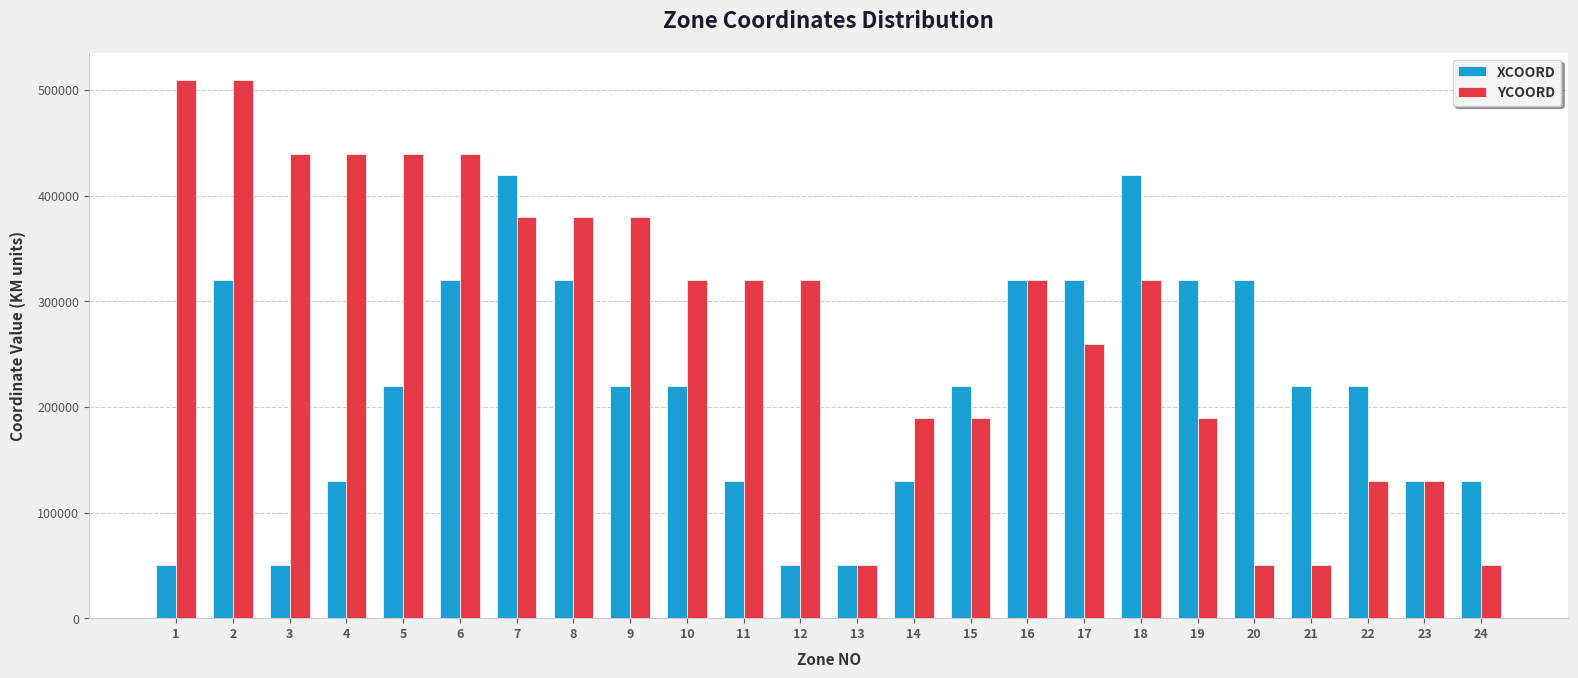

What is the sum of the YCOORD values at 21 and 18?

370000